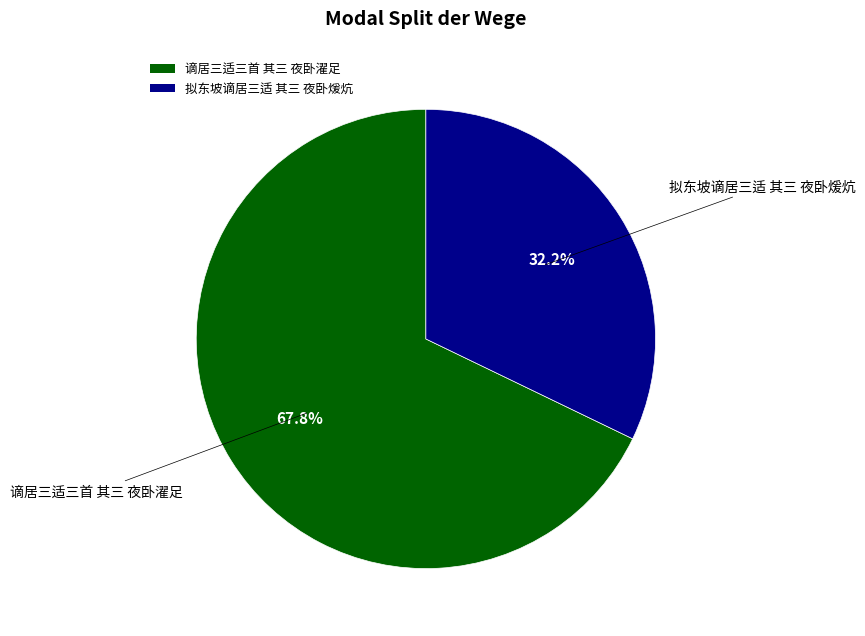

Count the number of slices in the pie.

2